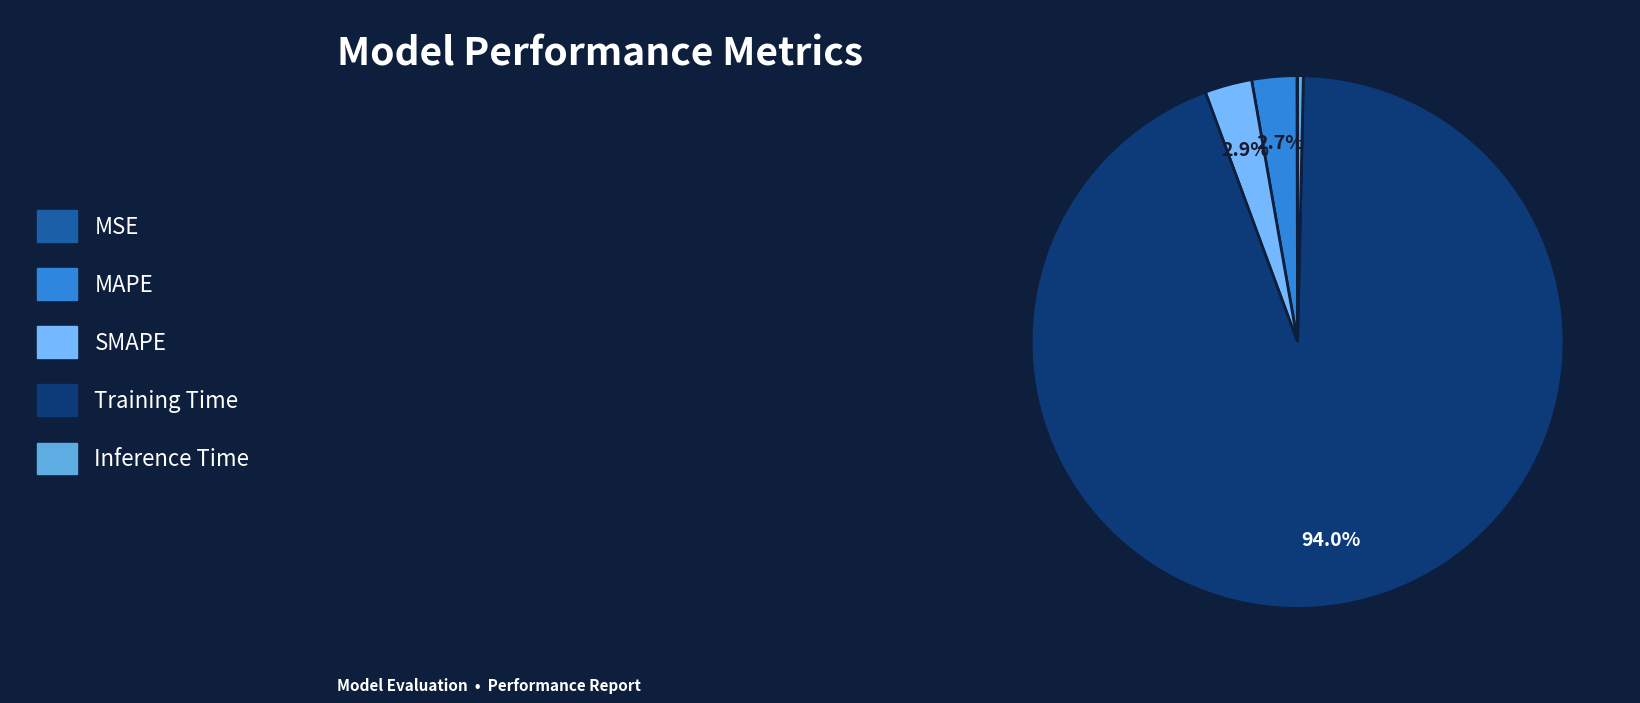

To the nearest percent, what is the combined percentage of MSE and SMAPE?

3%